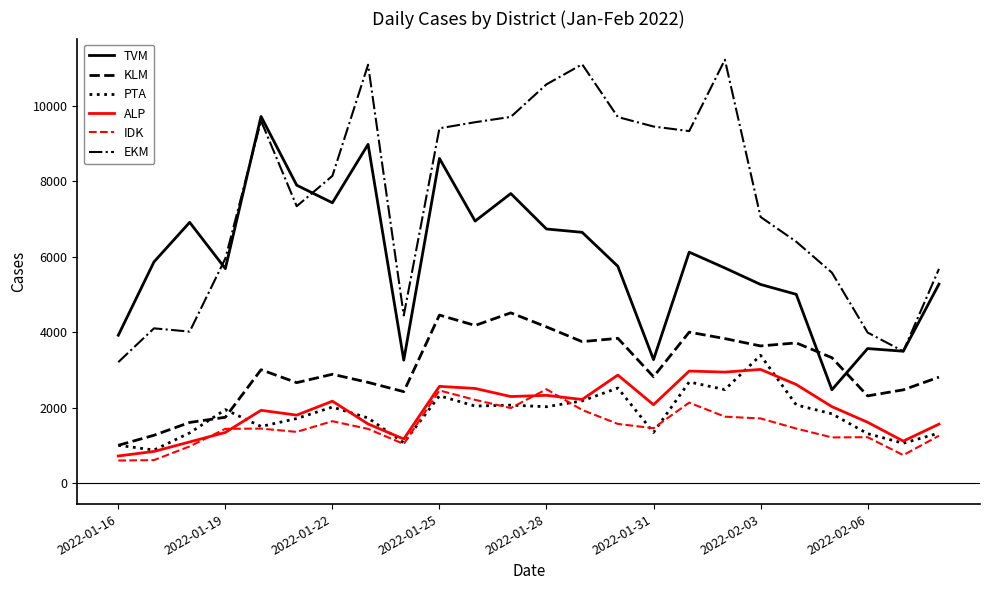

What is the minimum value shown in the chart?

594